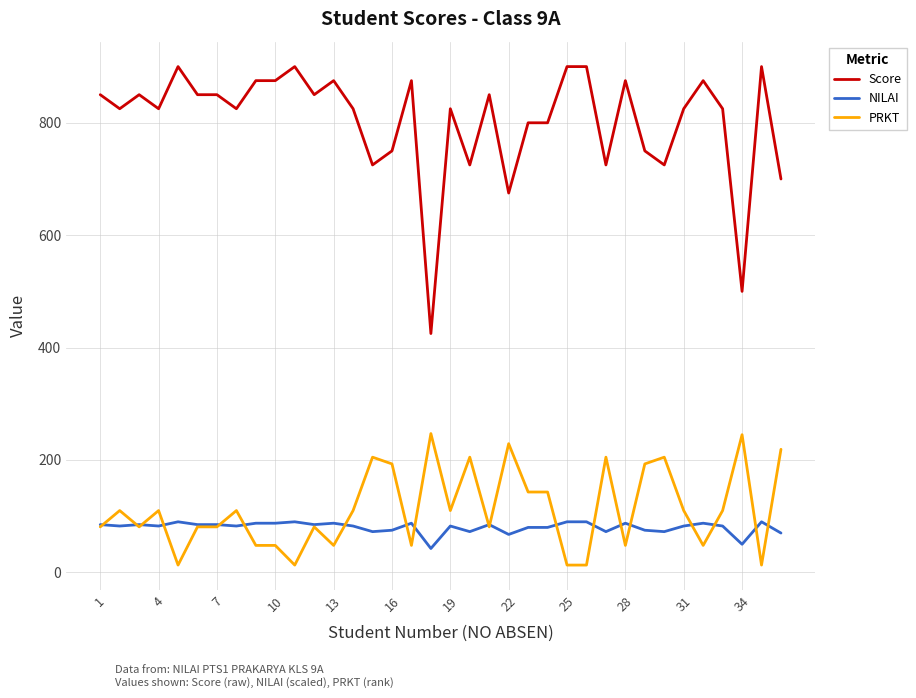

True or false: Score and NILAI intersect in this chart.

False